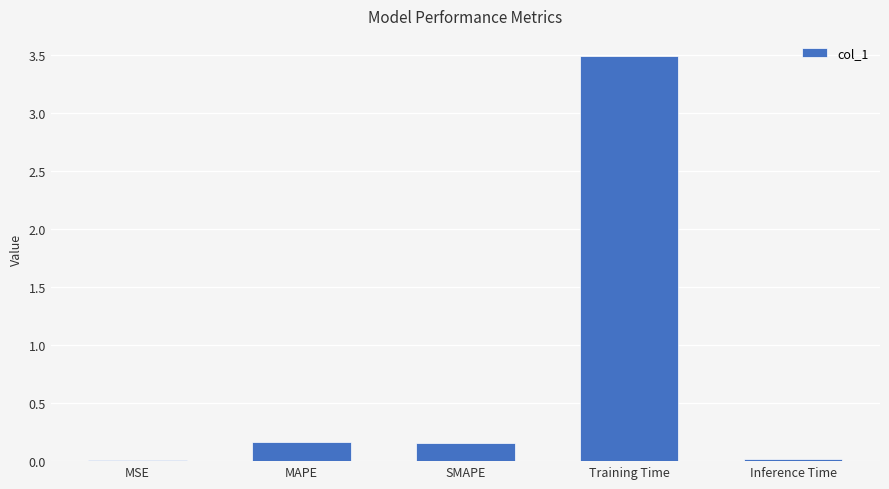

What is the sum of all values?

3.8